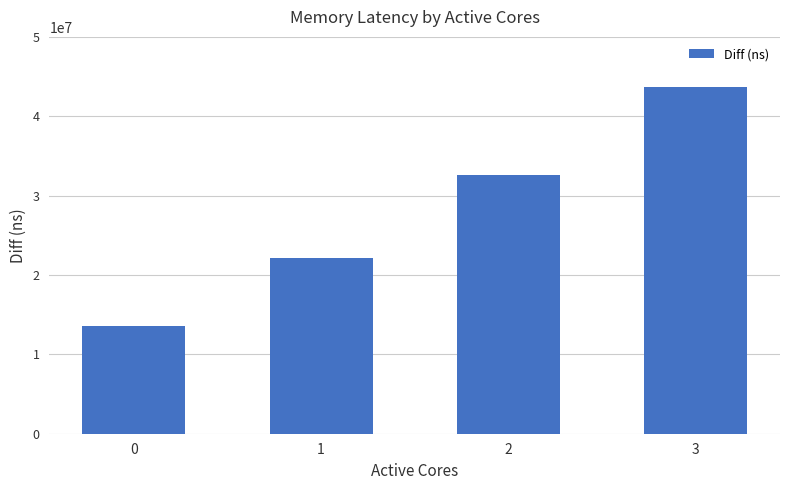

How many data points does each series have?

4